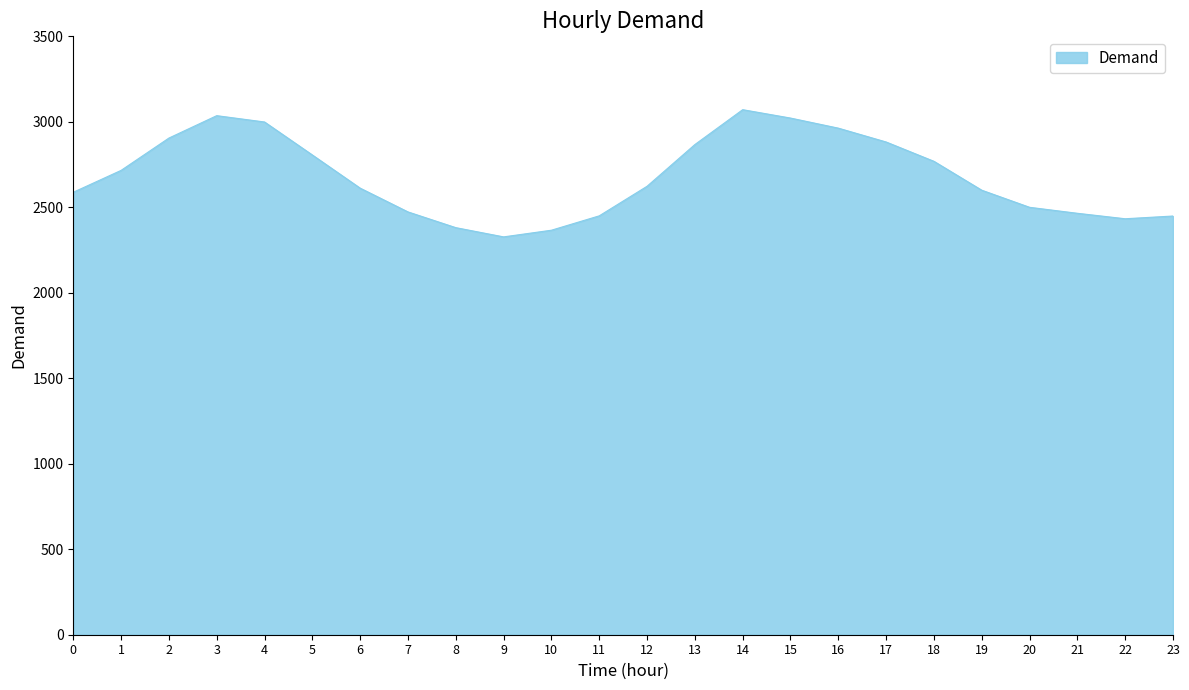

Which label corresponds to the largest value in the chart?

14